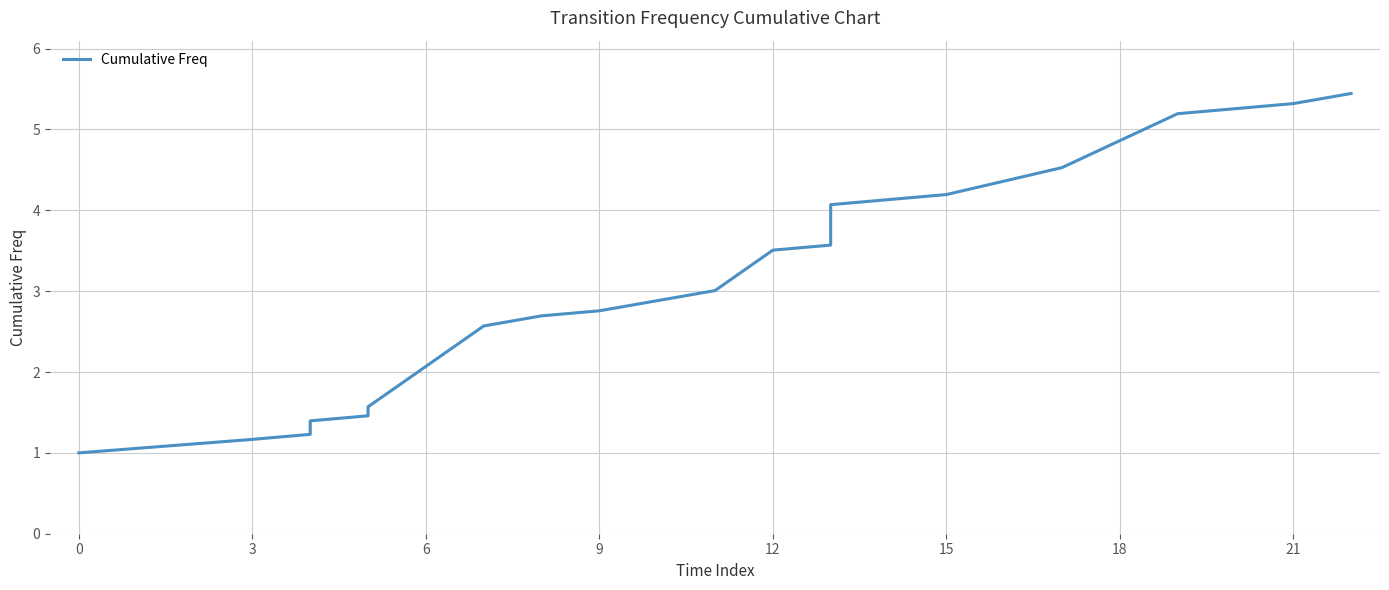

Reading left to right, list all the values displayed in this chart.

1.0	1.2	1.2	1.4	1.5	1.6	2.6	2.7	2.8	2.9	3.0	3.5	3.6	4.1	4.2	4.5	4.9	5.2	5.3	5.4